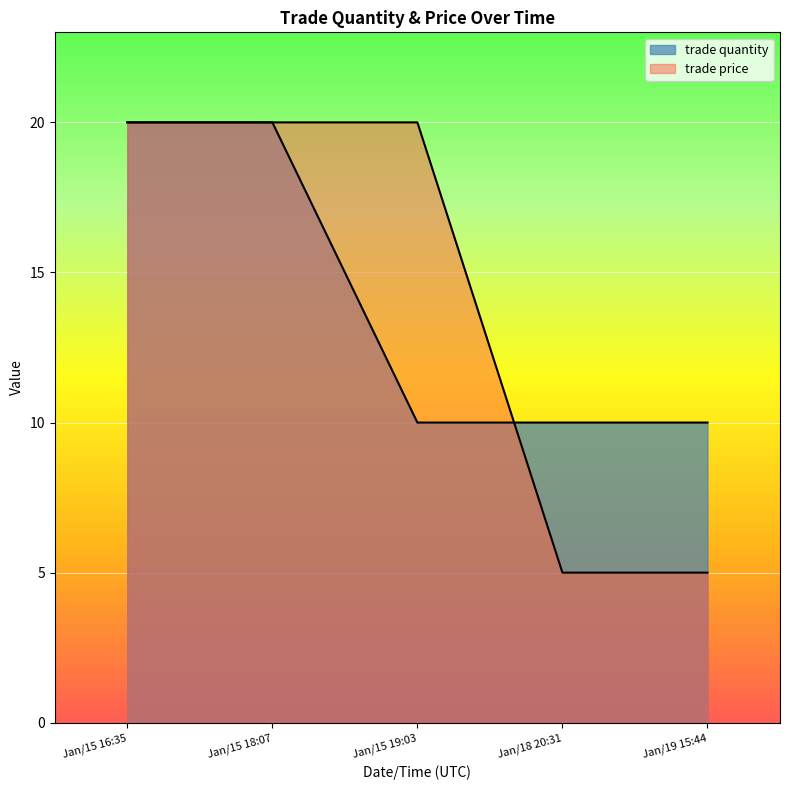

Which category has the highest value across all series?

Jan/15 16:35